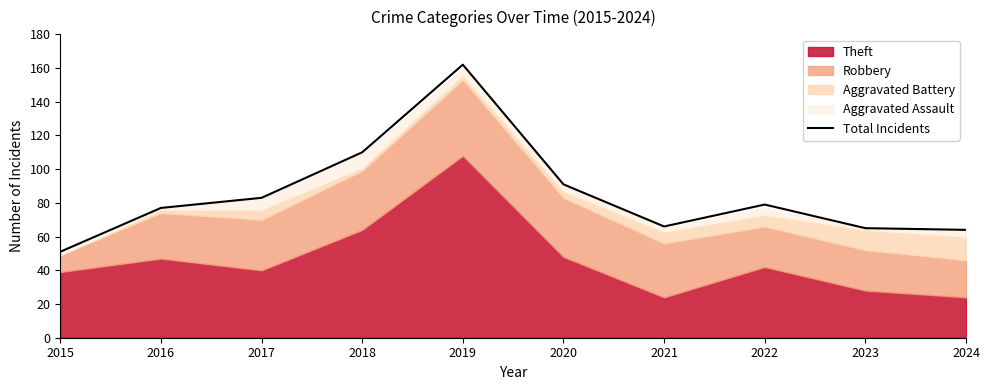

True or false: there are more than 2 points higher than both neighbors.

False